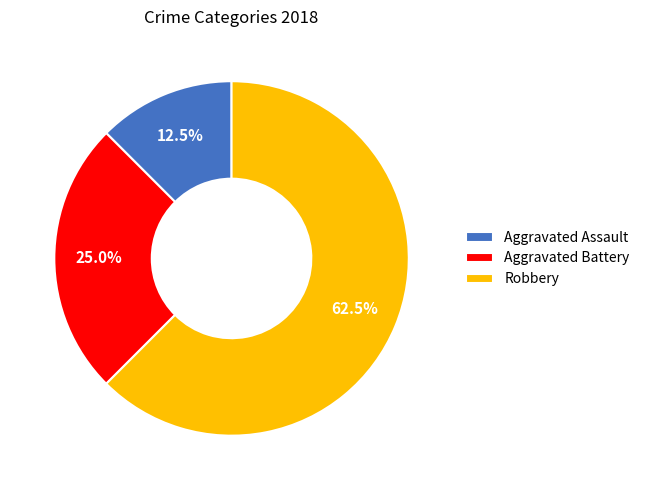

To the nearest percent, what portion does Aggravated Battery represent?

25%